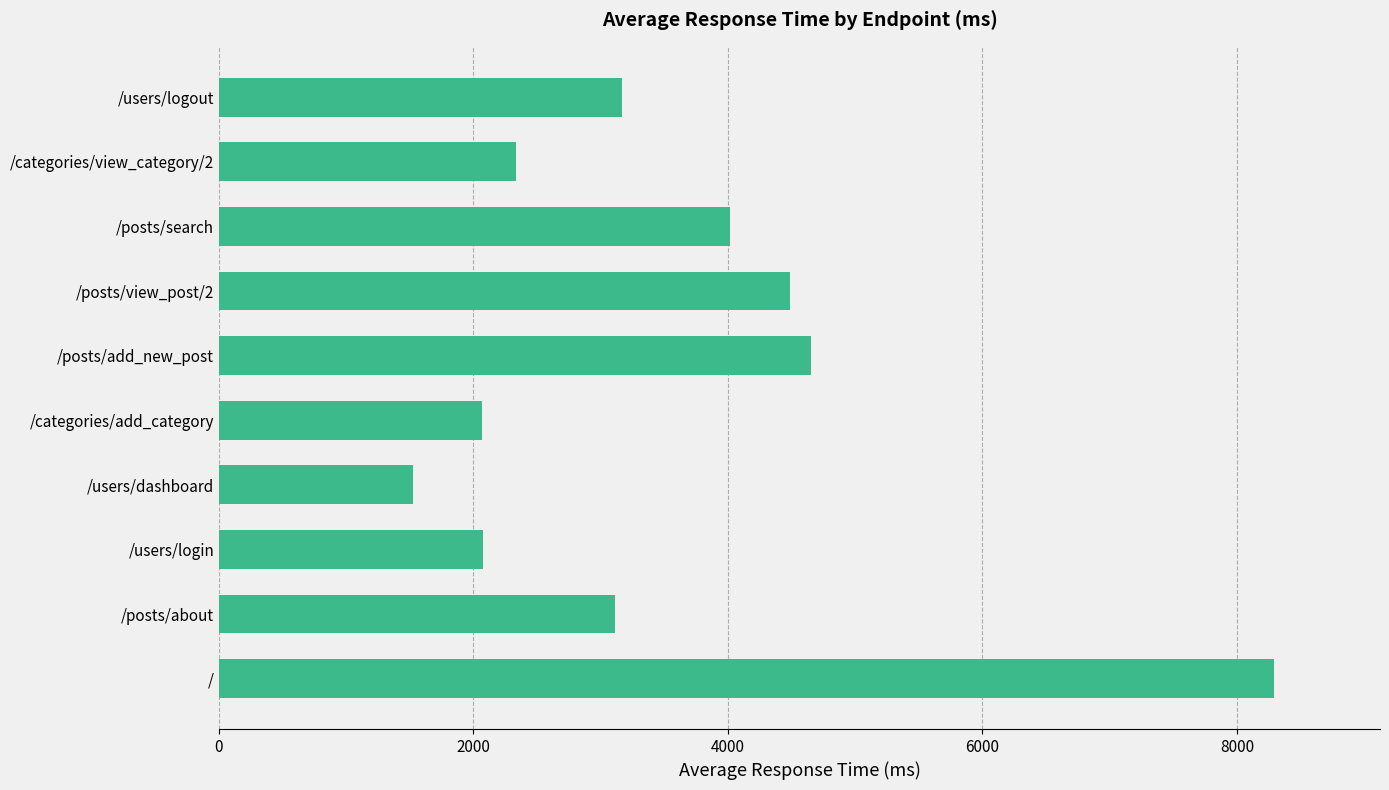

Is it true that the value at /posts/view_post/2 is 4491?

True